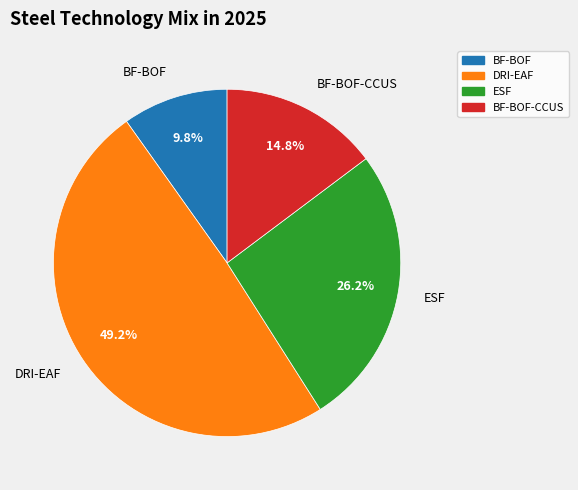

The DRI-EAF slice represents 40% of the pie. True or false?

False